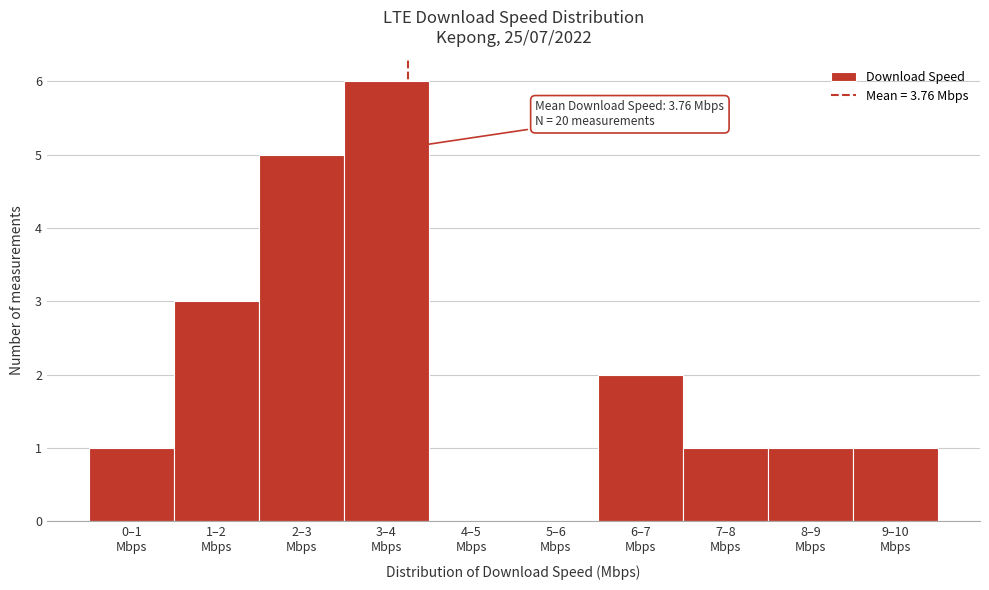

What is the maximum value shown in the chart?

6